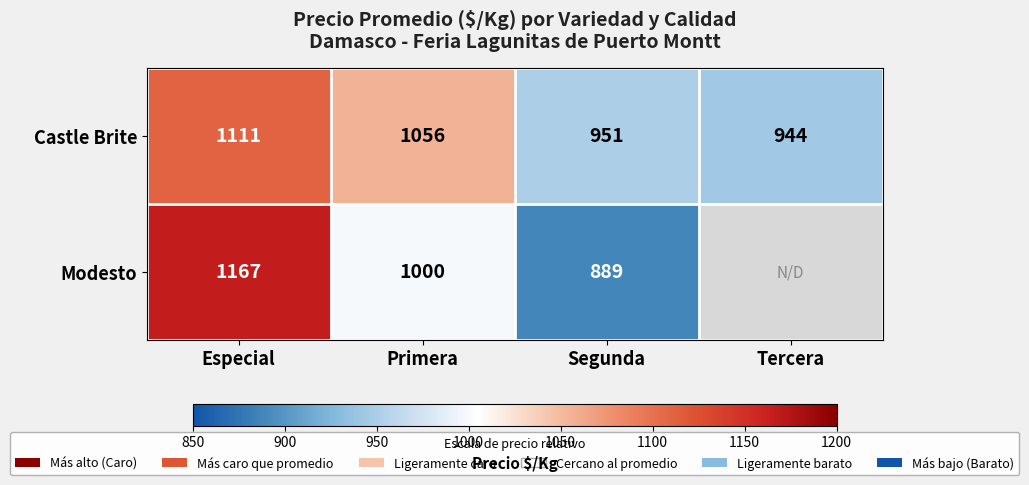

What is the total value across all series at Especial?

2278